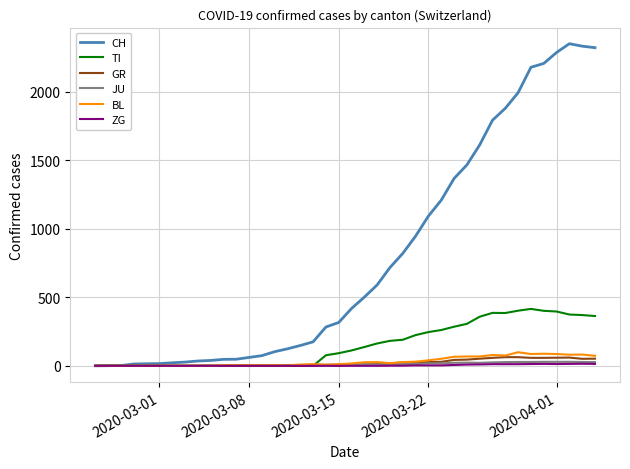

Which series has the largest total across all categories?

CH